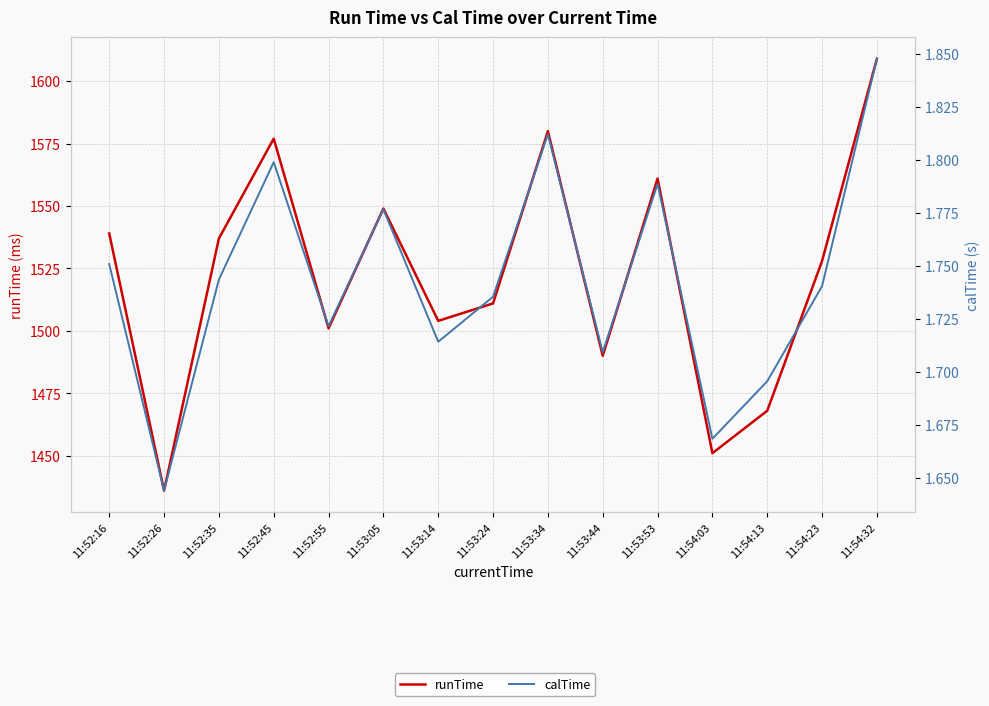

Rank the categories by calTime value from highest to lowest.

11:54:32, 11:53:34, 11:52:45, 11:53:53, 11:53:05, 11:52:16, 11:52:35, 11:54:23, 11:53:24, 11:52:55, 11:53:14, 11:53:44, 11:54:13, 11:54:03, 11:52:26